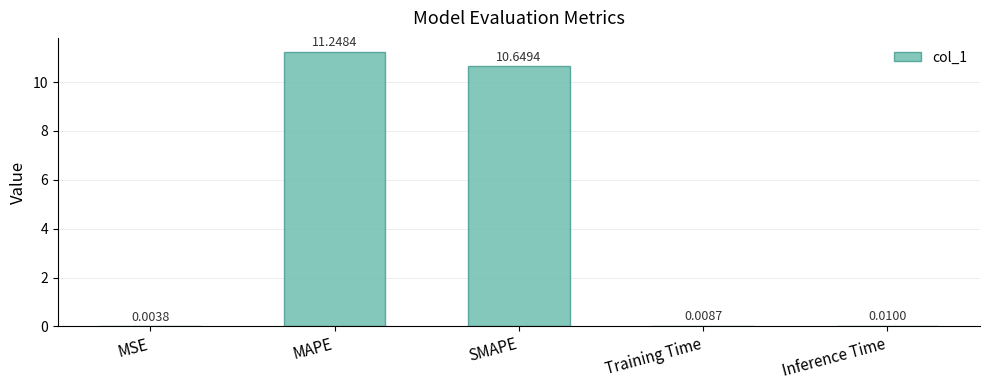

Between MAPE and Training Time, which is larger?

MAPE